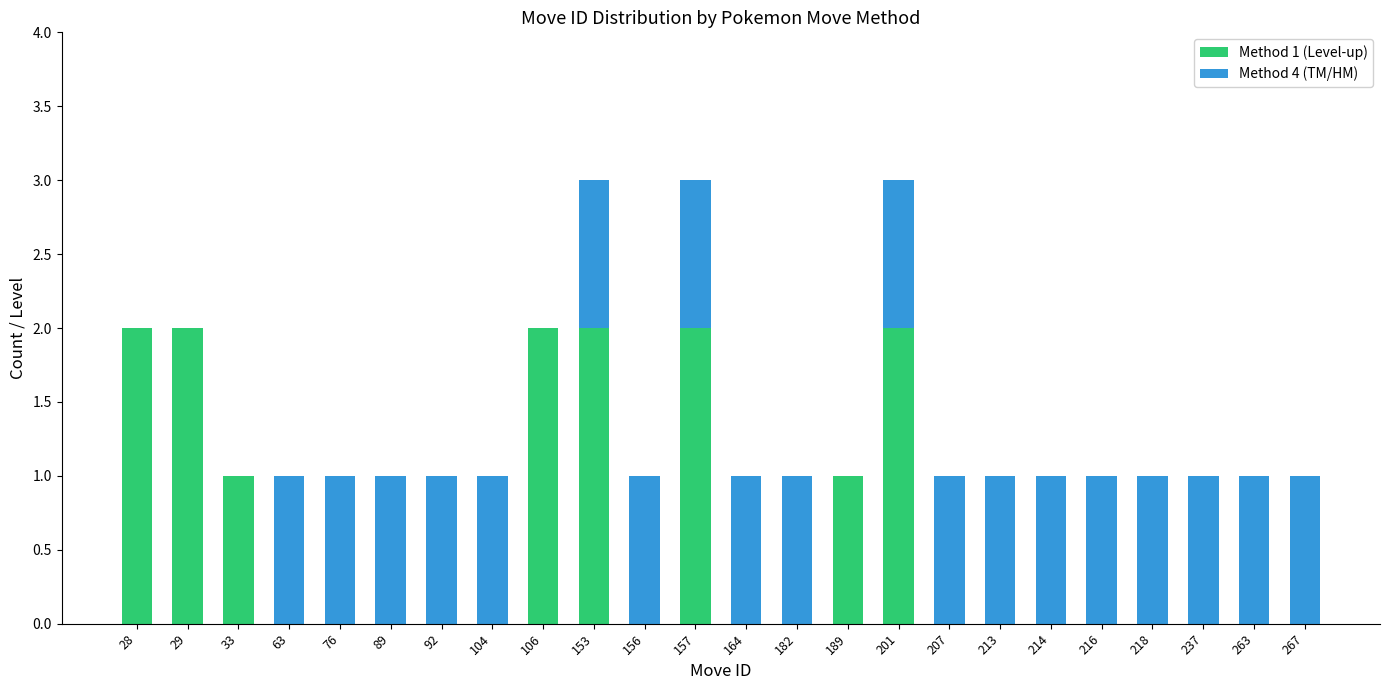

The value of Method 1 (Level-up) at 267 is 1. True or false?

False